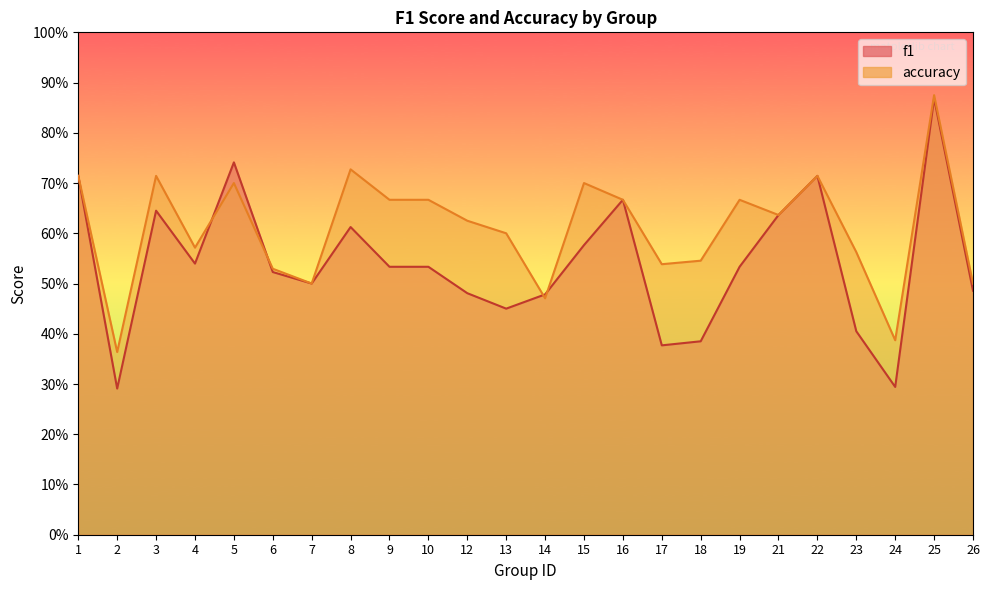

Which series has the largest range (max minus min)?

f1